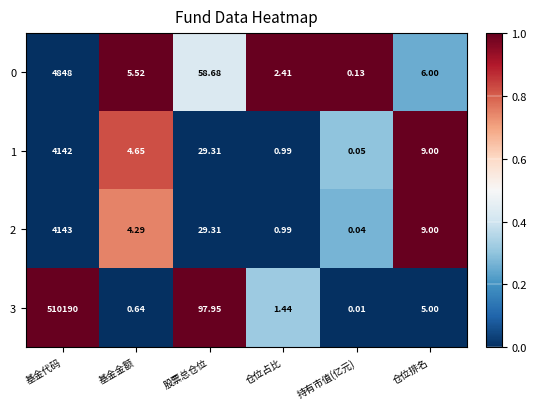

What is the total value across all series at 仓位占比?

5.8